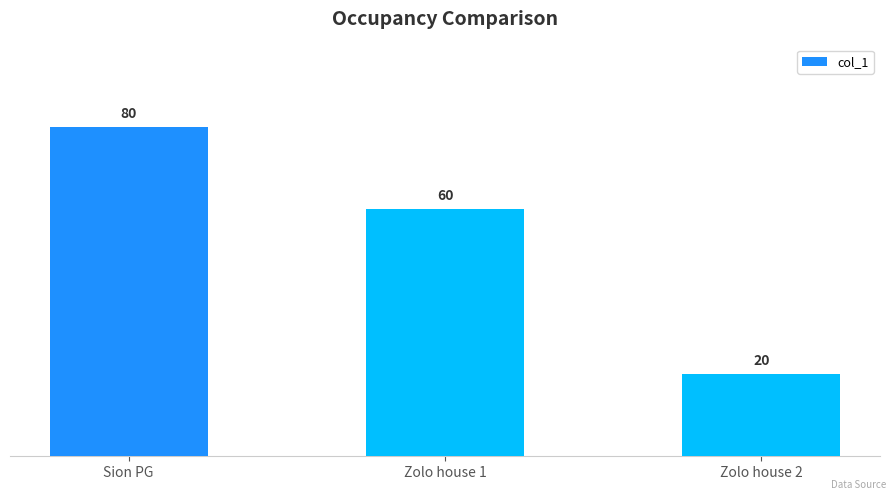

Which has a higher value, Zolo house 2 or Zolo house 1?

Zolo house 1